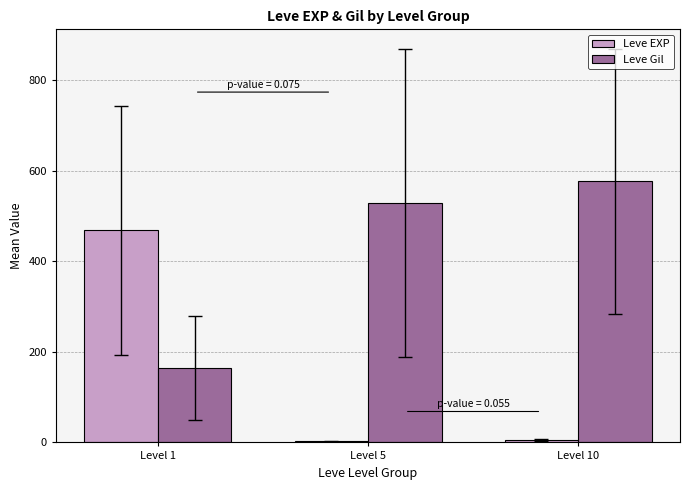

What is the spread (max minus min) of values at Level 5?

526.0